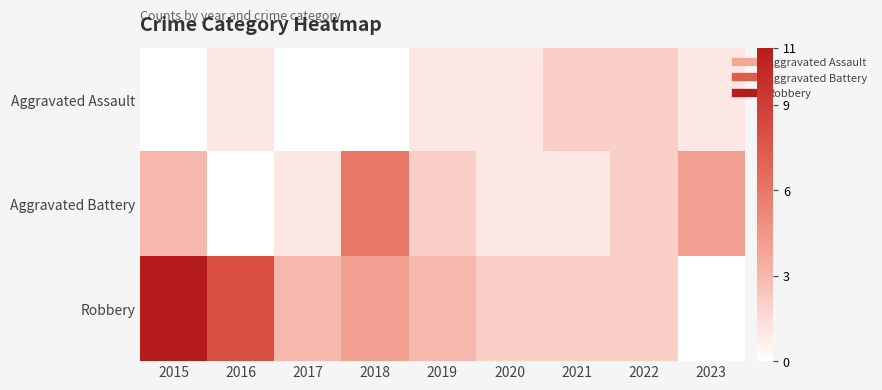

Which has a higher value, 2022 or 2019?

2022